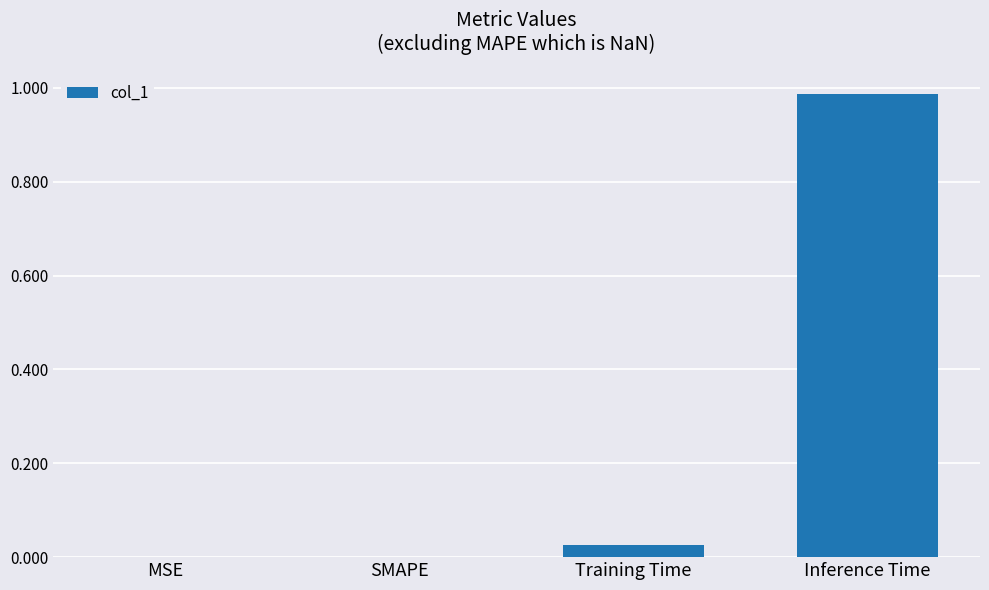

At which category does the chart reach its peak across all series?

Inference Time